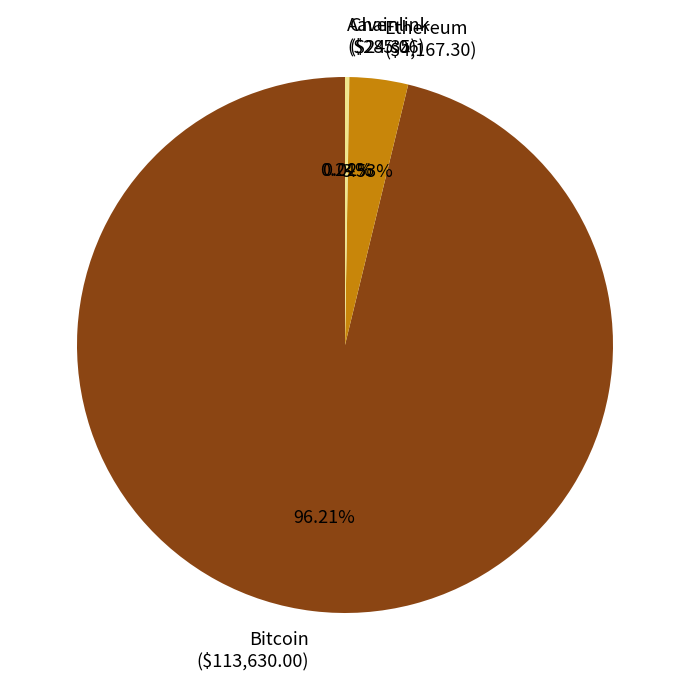

Does Bitcoin account for over 50% of the chart?

Yes